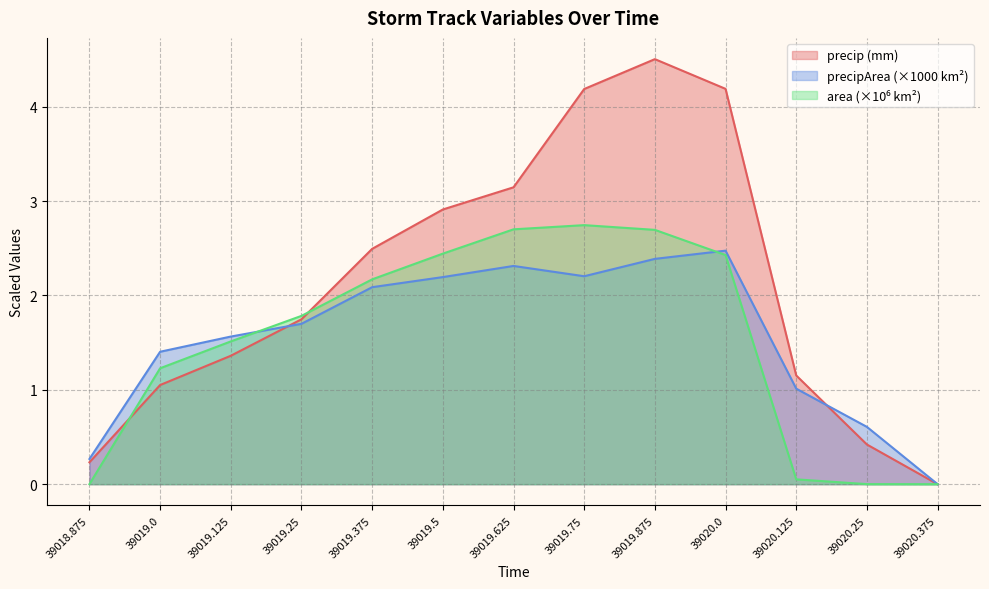

How many intersections are there between area and precipArea?

2